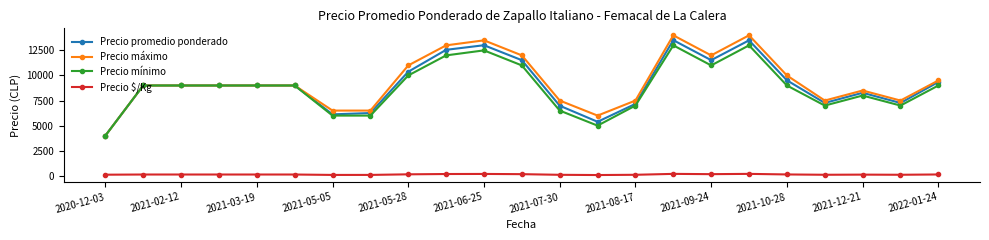

What is the greatest value displayed?

14000